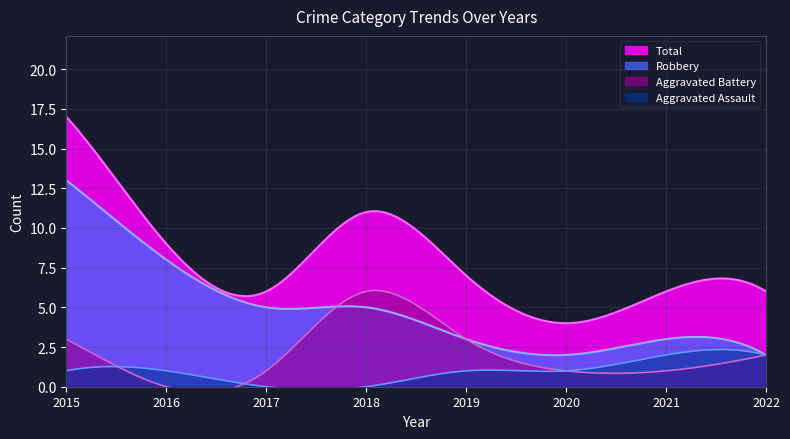

At which category does Robbery reach its first local valley?

2020